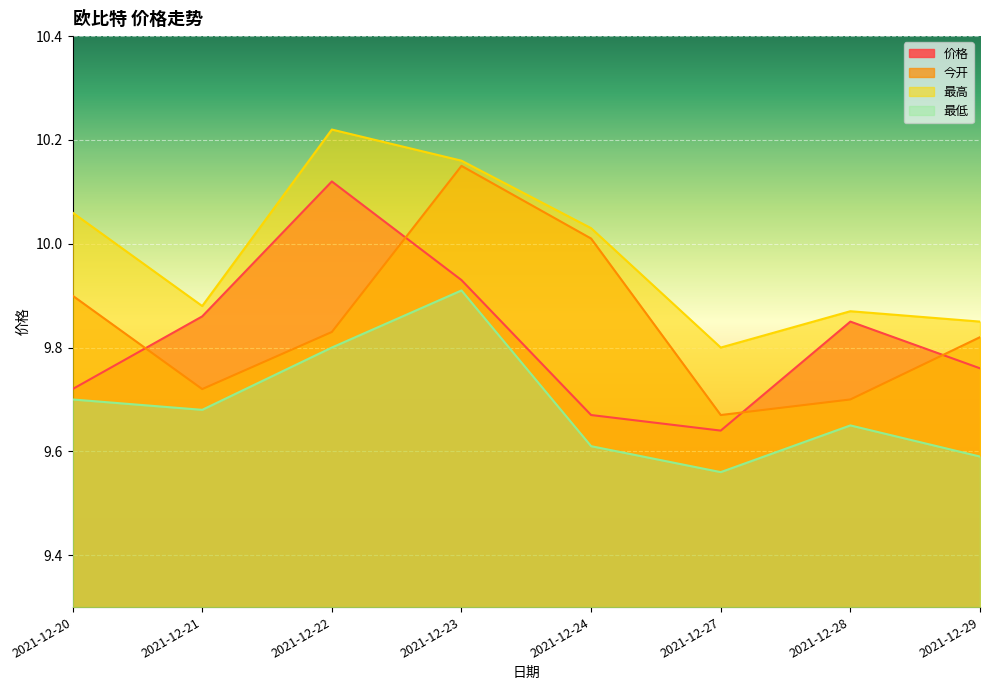

List the series in order of their peak value, highest first.

最高, 今开, 价格, 最低